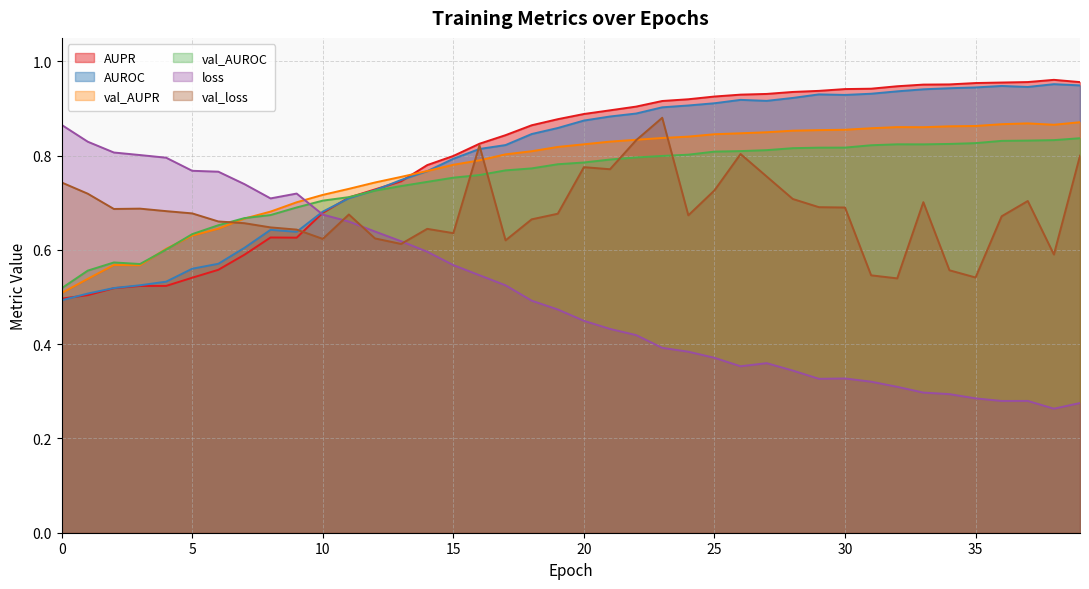

What is the difference between the val_AUPR values at 12 and 35?

0.1